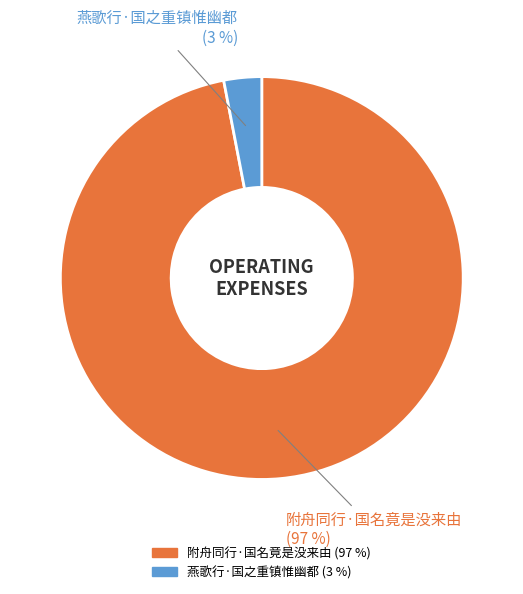

To the nearest percent, what is the combined percentage of 燕歌行·国之重镇惟幽都 and 附舟同行·国名竟是没来由?

100%